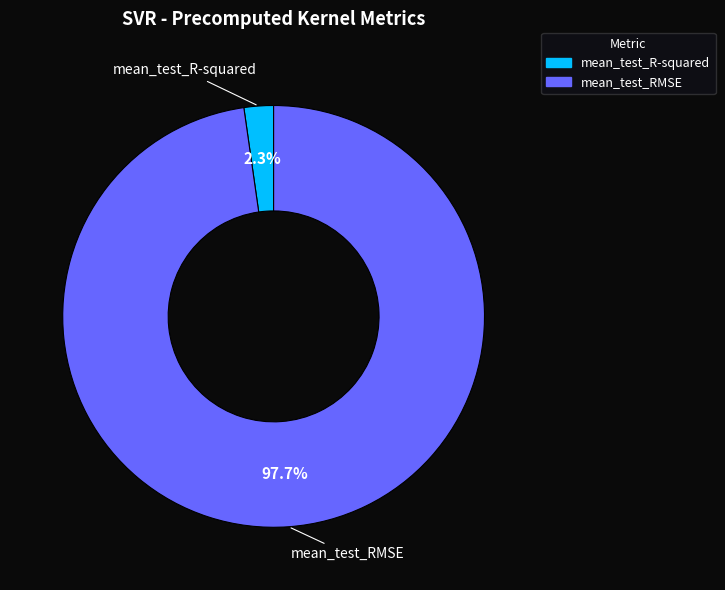

To the nearest percent, what is the difference between the mean_test_RMSE and mean_test_R-squared slice percentages?

95%